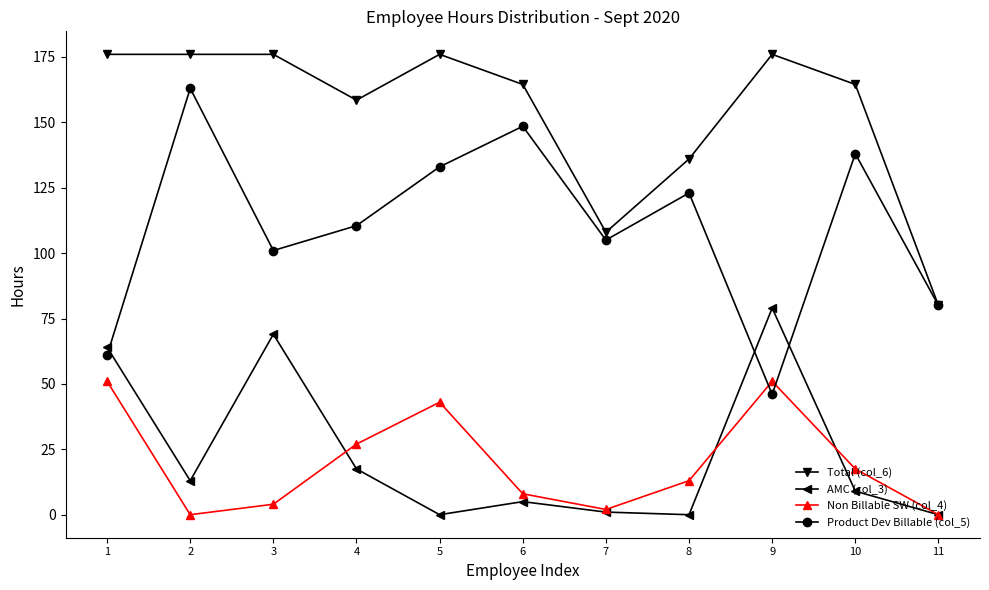

True or false: Non Billable SW (col_4) has more than 1 interior local peaks.

True